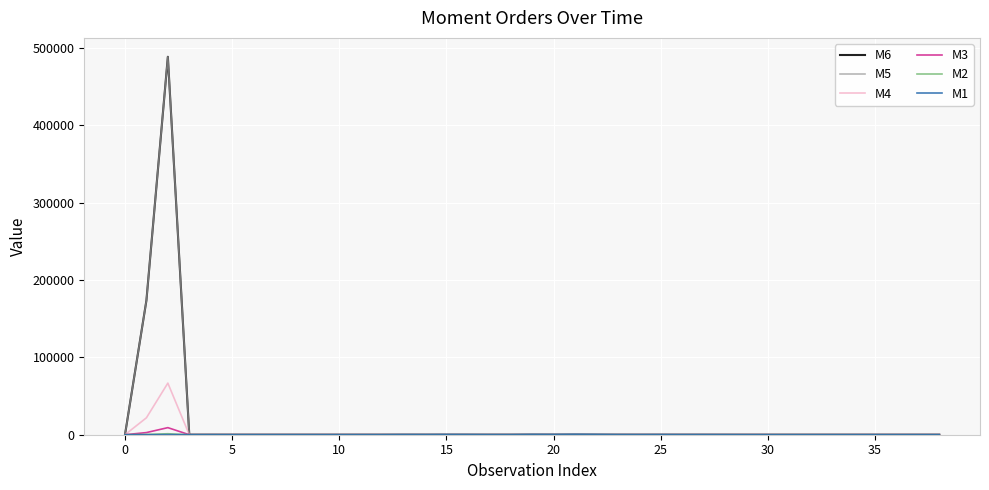

What is the maximum value for M4?

66698.0